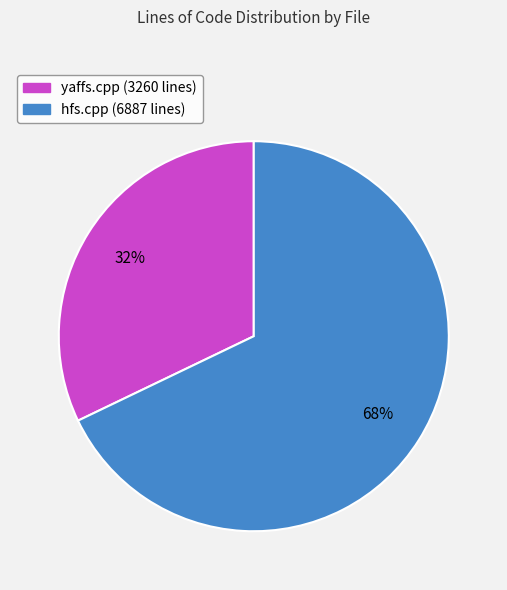

How many slices are in this pie chart?

2